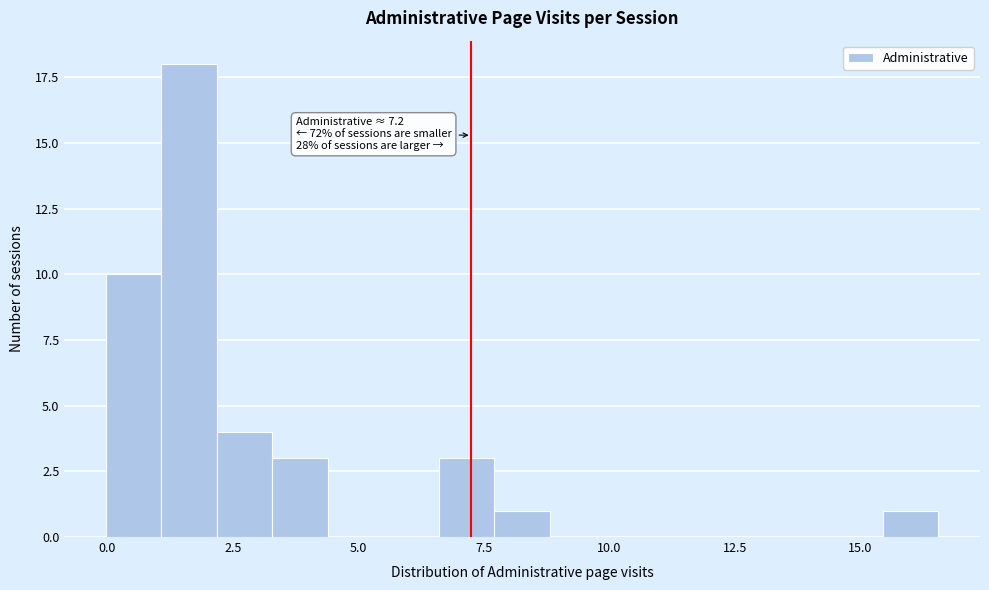

Around what value on the x-axis is the tallest bar? Give the approximate position of its centre, as read against the axis.

1.5